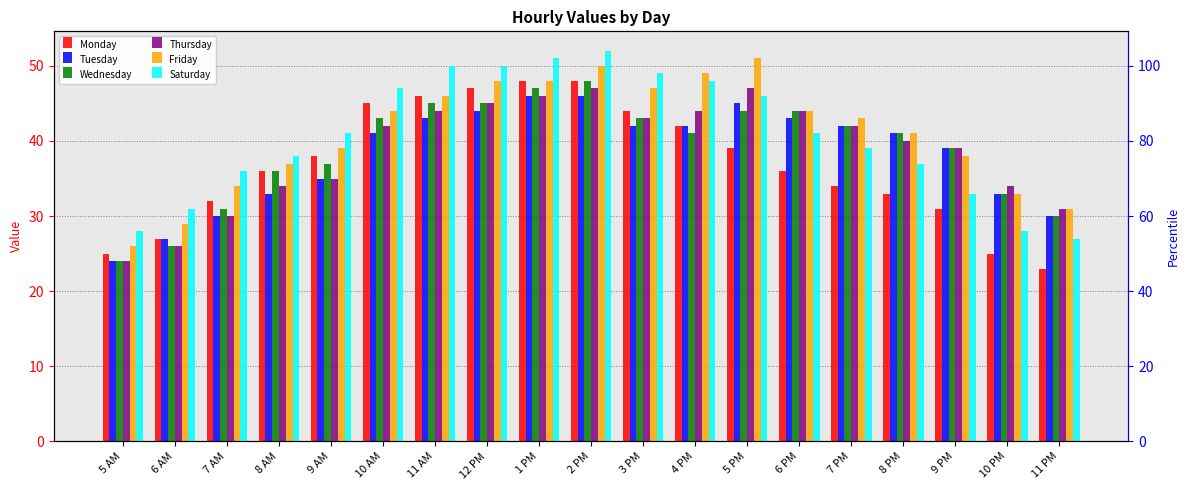

The Saturday series shows 13 at 12 PM. True or false?

False